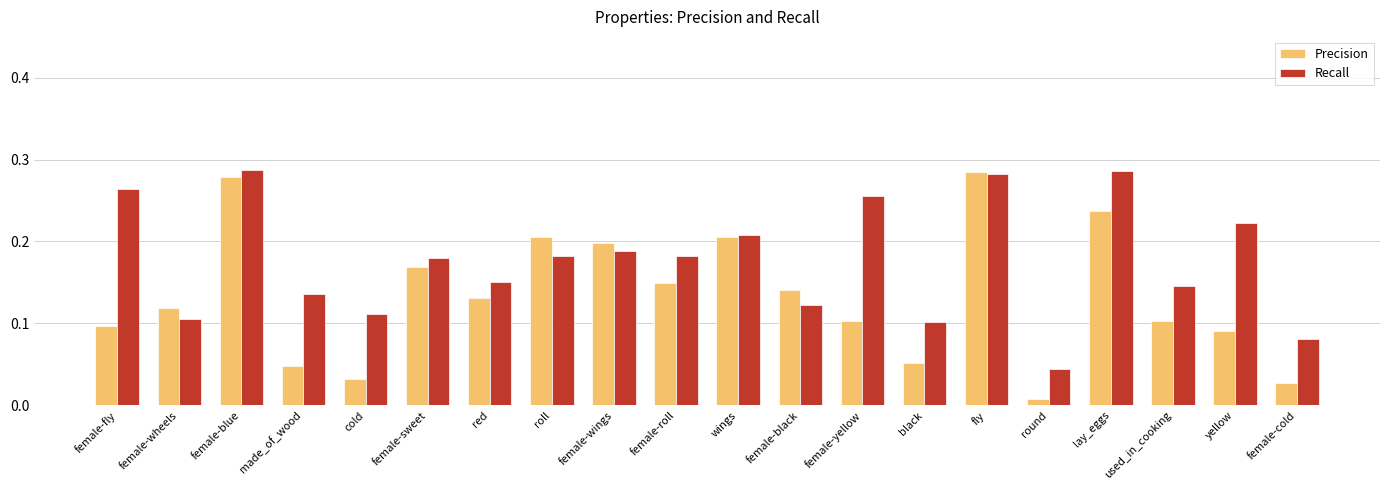

What is the sum of all Precision values?

2.7